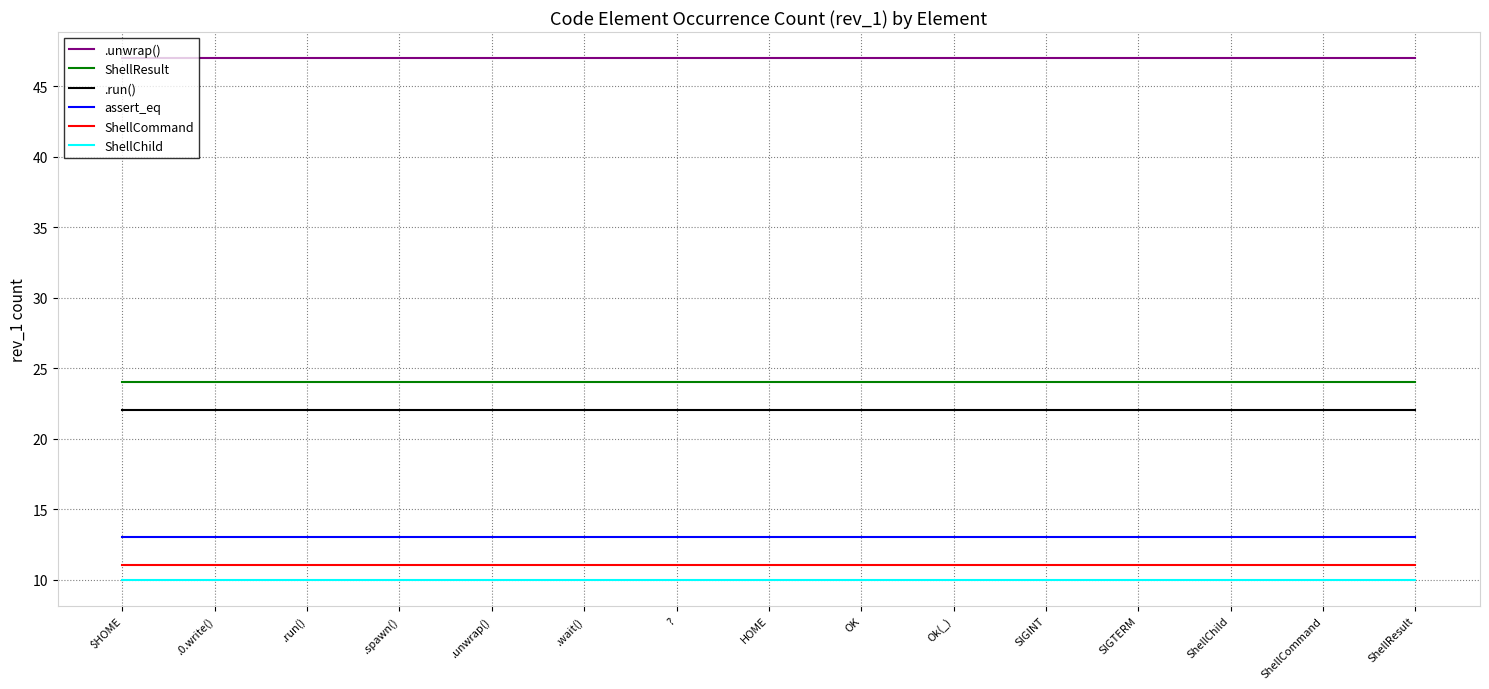

What is the total value across all series at ShellCommand?

127